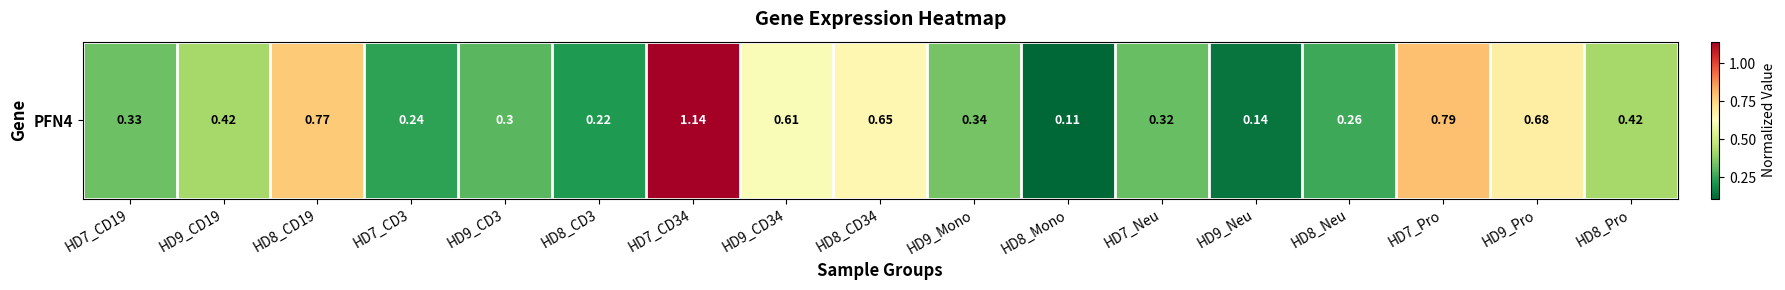

List the labels in order of value, smallest first.

HD8_Mono, HD9_Neu, HD8_CD3, HD7_CD3, HD8_Neu, HD9_CD3, HD7_Neu, HD7_CD19, HD9_Mono, HD9_CD19, HD8_Pro, HD9_CD34, HD8_CD34, HD9_Pro, HD8_CD19, HD7_Pro, HD7_CD34